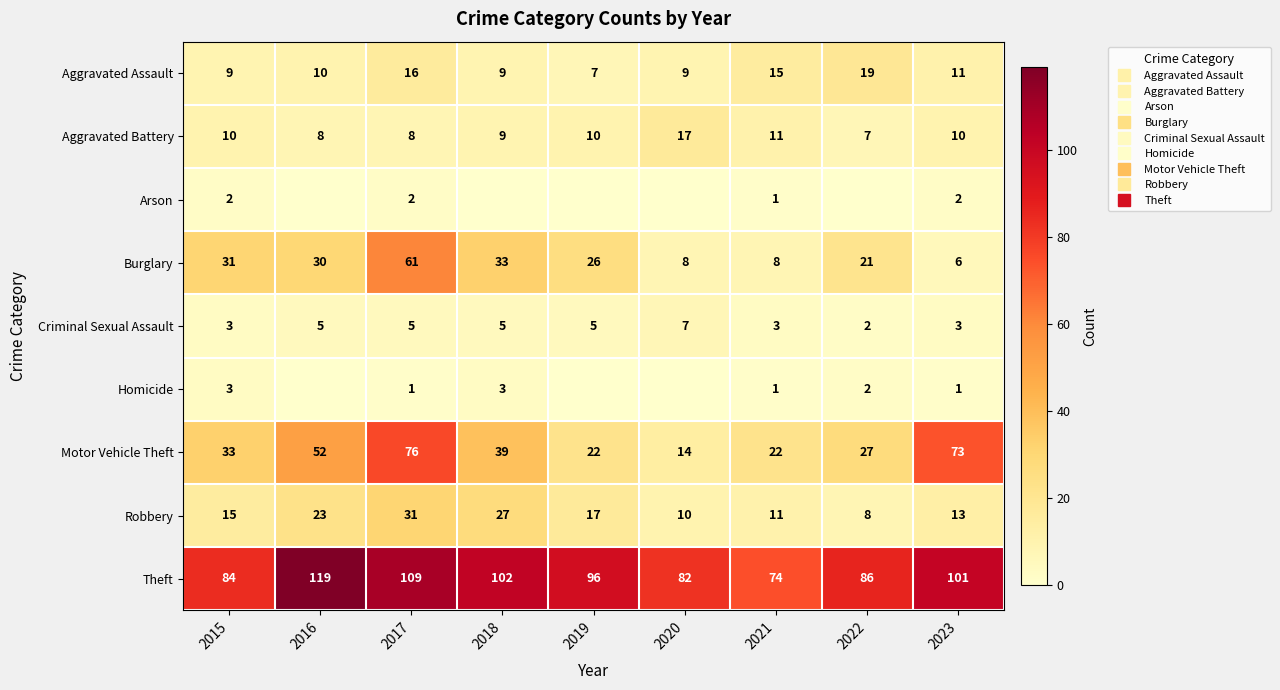

Rank the series at 2018 from highest to lowest value.

Theft, Motor Vehicle Theft, Burglary, Robbery, Aggravated Assault, Aggravated Battery, Criminal Sexual Assault, Homicide, Arson